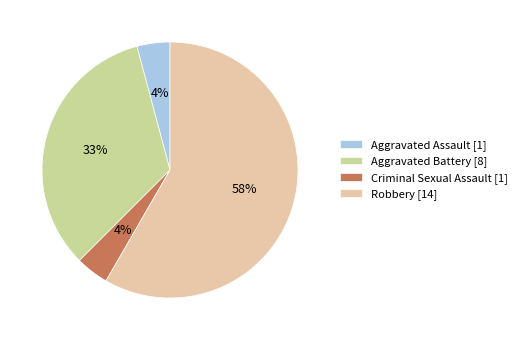

The Robbery slice represents 68% of the pie. True or false?

False